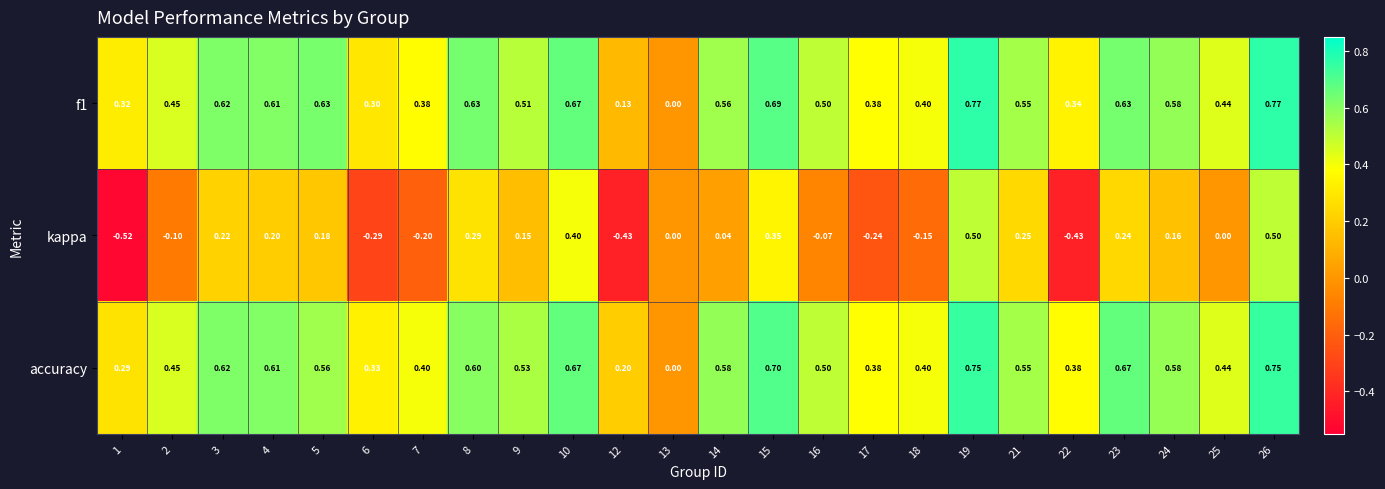

Which series has the widest spread of values?

kappa